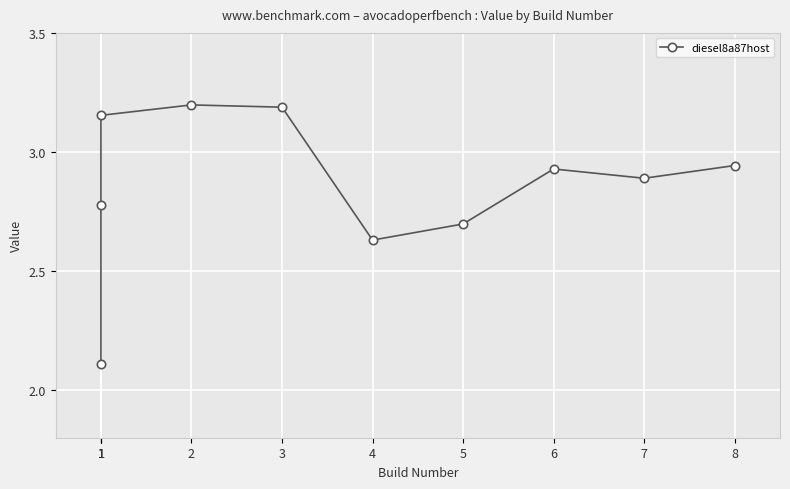

What is the sum of all values?

28.5